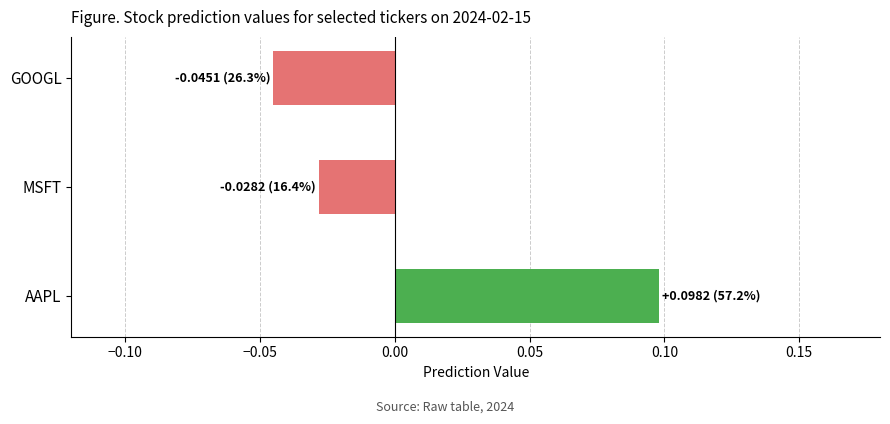

At which category does the chart reach its minimum across all series?

GOOGL